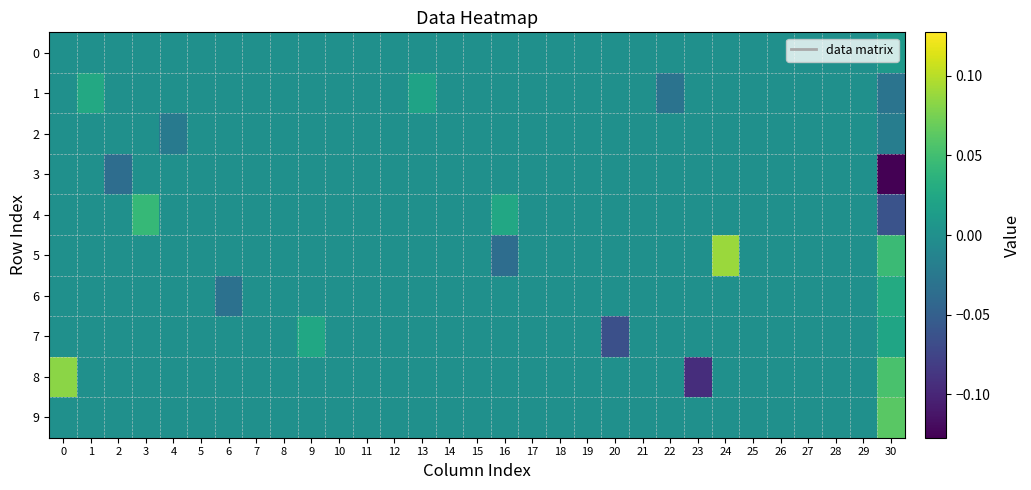

Rank the series by their maximum value, from lowest to highest.

2, 3, 0, 7, 1, 6, 4, 9, 8, 5